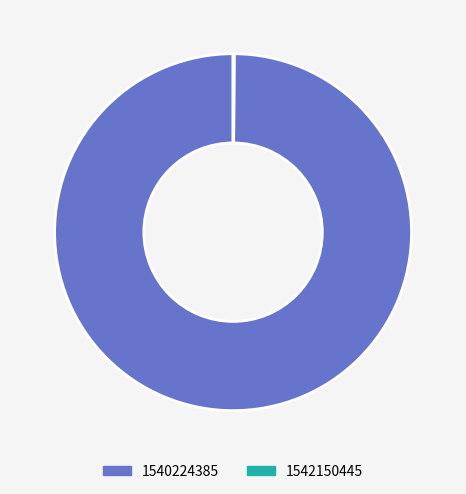

Is it true that 1540224385 is 100% of the pie?

True